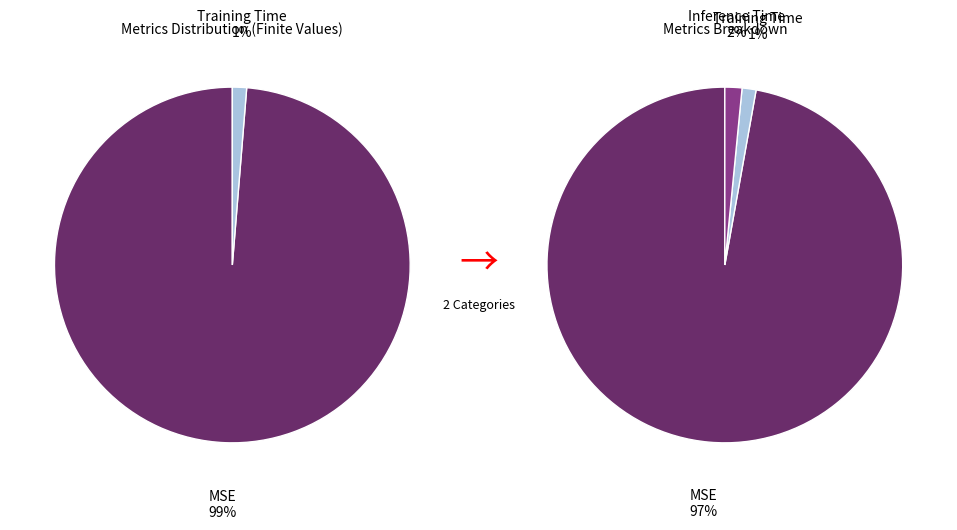

Count the number of slices in the pie.

3